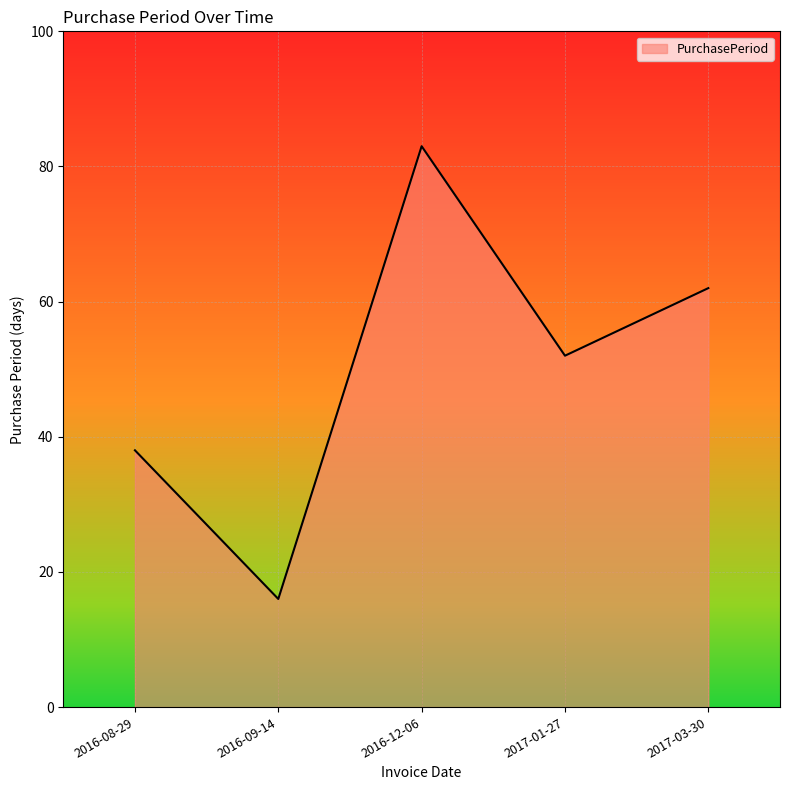

What position from the left is 2016-09-14?

2